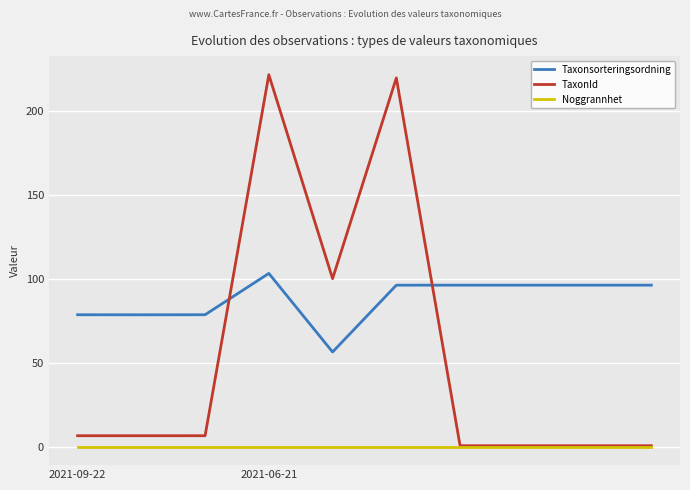

Which series has the widest spread of values?

TaxonId